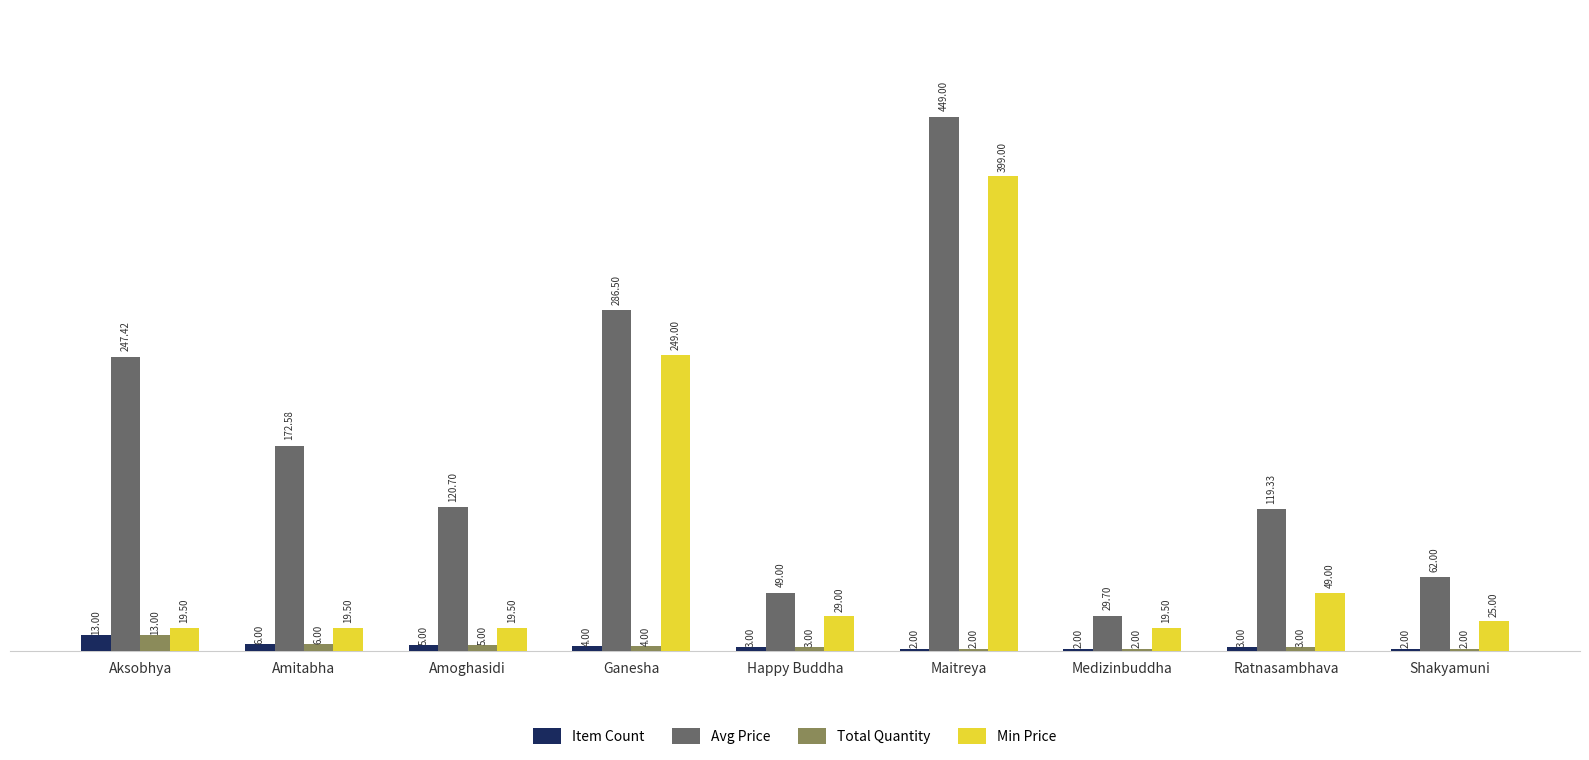

Which series has the largest total across all categories?

Avg Price